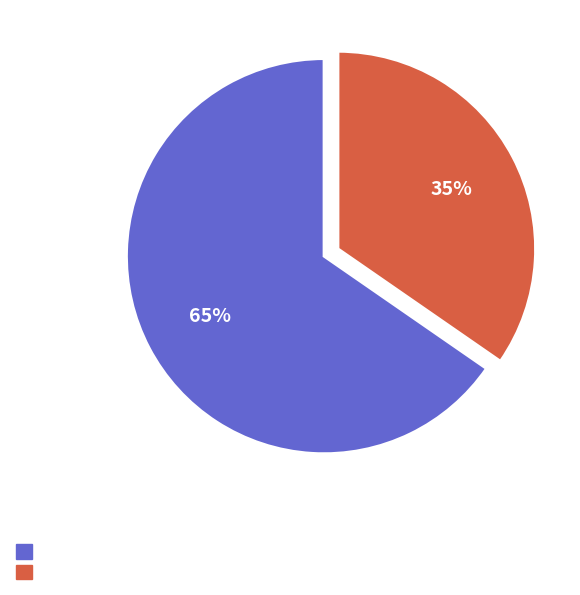

Is there any slice that represents more than half of the pie?

Yes